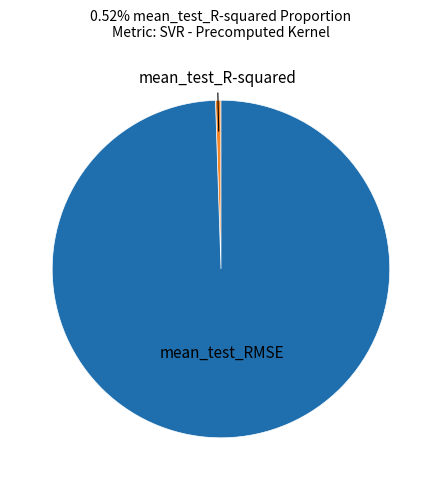

Is there any slice that represents more than half of the pie?

Yes